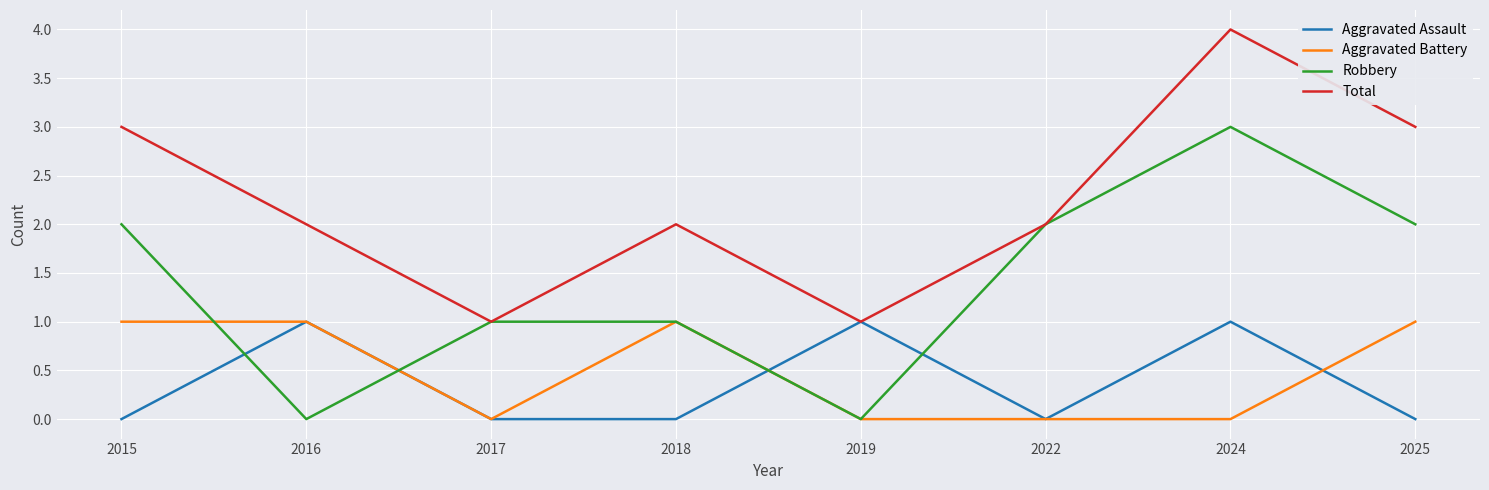

At how many categories does at least one series exceed 0?

8